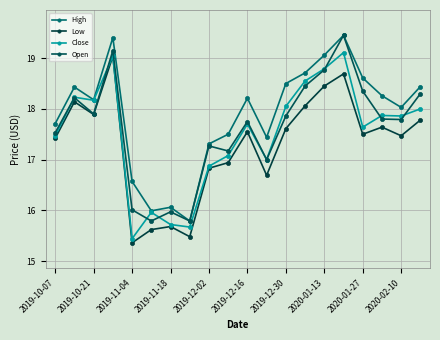

True or false: Low and High cross at least once.

False